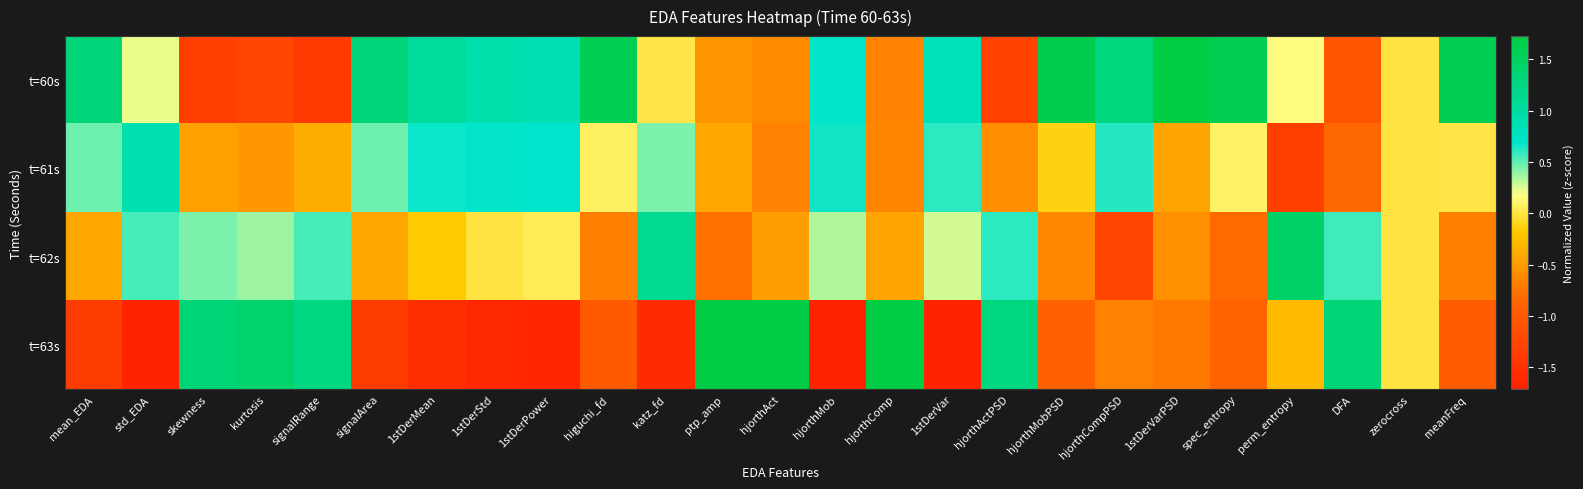

At how many categories does at least one series exceed -1?

25